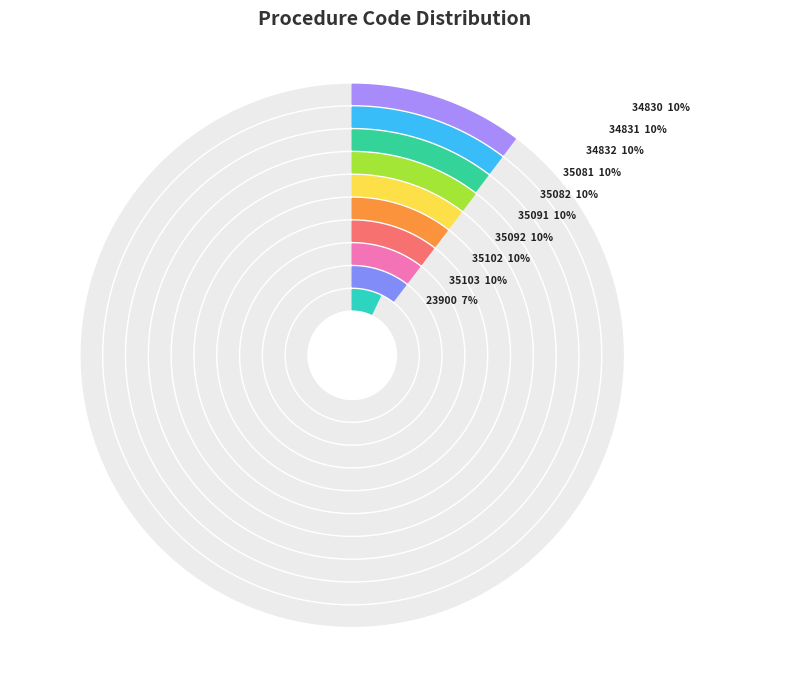

Between procedure-35082 and procedure-35091, which is larger?

procedure-35091